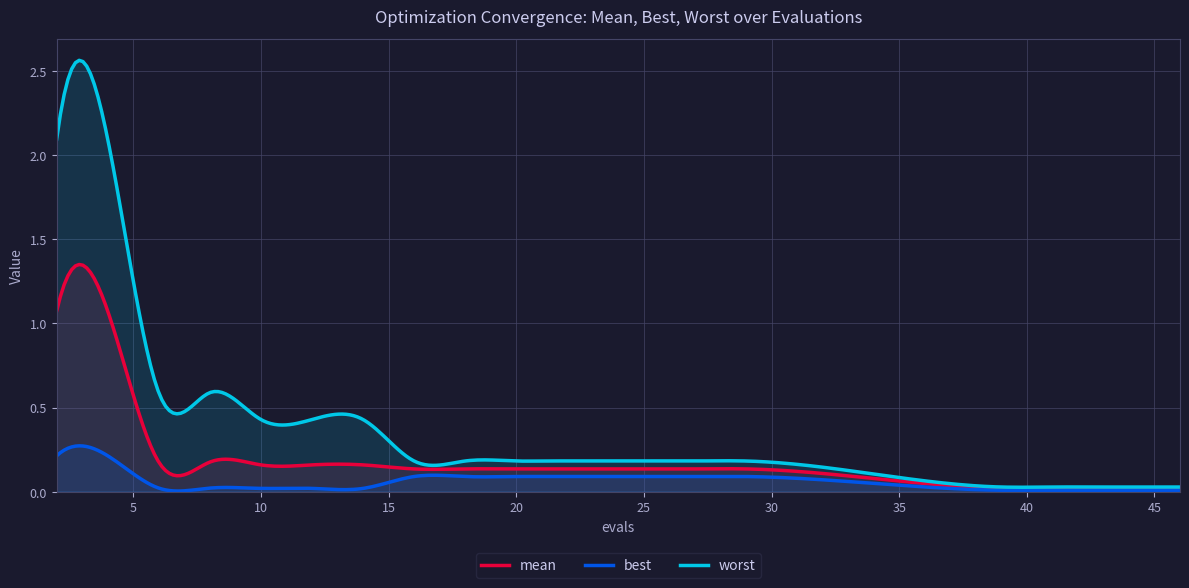

True or false: best and mean cross at least once.

False